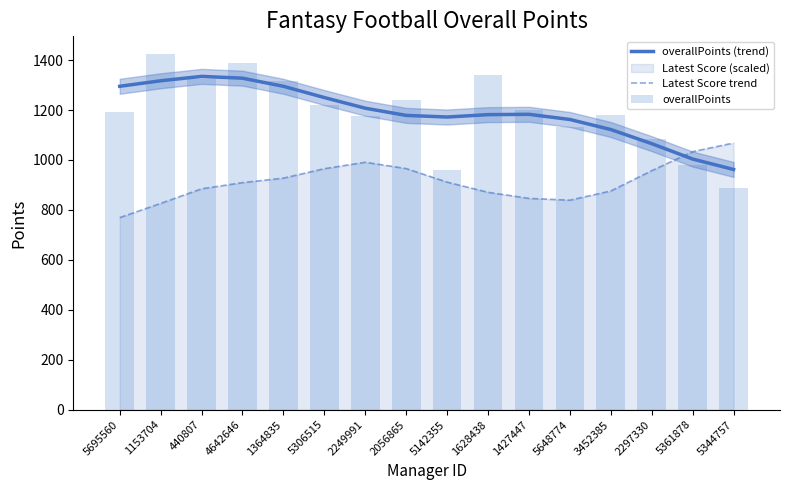

What is the value of the overallPoints bar at the 2nd from the left?

1424.0